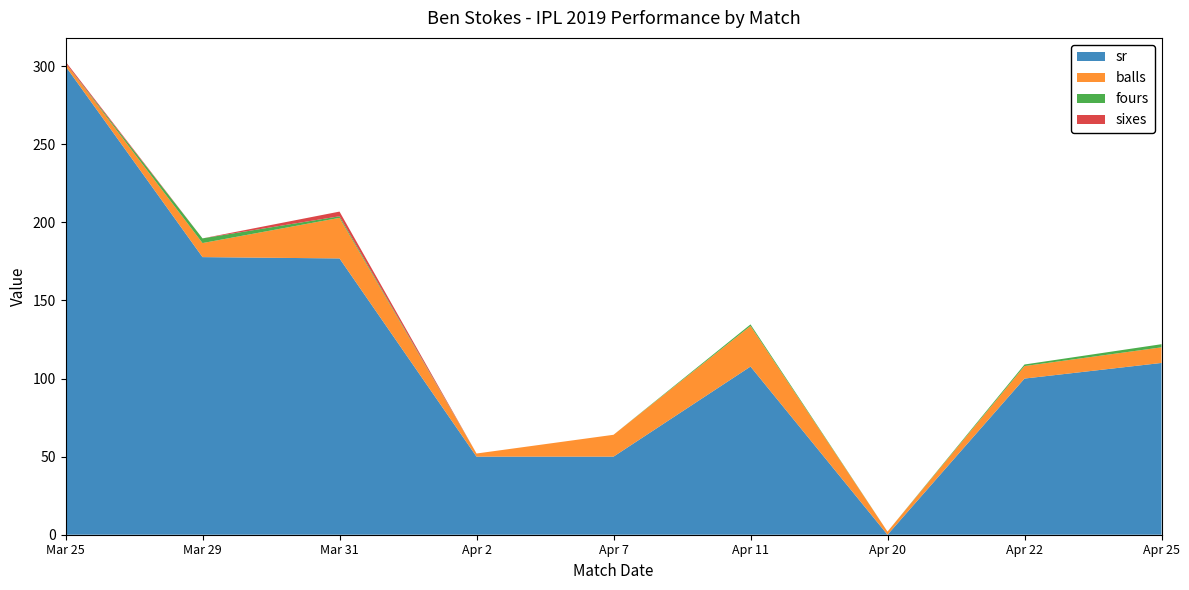

Reading right to left, what are all the values shown in this chart?

sr: Apr 25=110.0	Apr 22=100.0	Apr 20=0.0	Apr 11=107.7	Apr 7=50.0	Apr 2=50.0	Mar 31=176.9	Mar 29=177.8	Mar 25=300.0
balls: Apr 25=10.0	Apr 22=8.0	Apr 20=2.0	Apr 11=26.0	Apr 7=14.0	Apr 2=2.0	Mar 31=26.0	Mar 29=9.0	Mar 25=2.0
fours: Apr 25=2.0	Apr 22=1.0	Apr 20=0.0	Apr 11=1.0	Apr 7=0.0	Apr 2=0.0	Mar 31=1.0	Mar 29=3.0	Mar 25=0.0
sixes: Apr 25=0.0	Apr 22=0.0	Apr 20=0.0	Apr 11=0.0	Apr 7=0.0	Apr 2=0.0	Mar 31=3.0	Mar 29=0.0	Mar 25=1.0